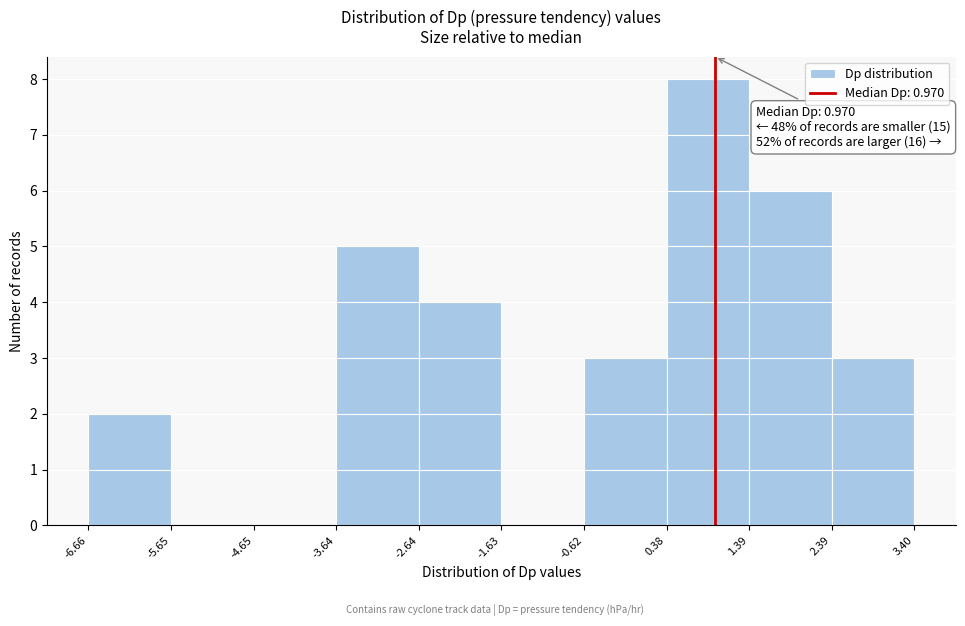

Over which range of the x-axis is the bar tallest?

0.38 to 1.39